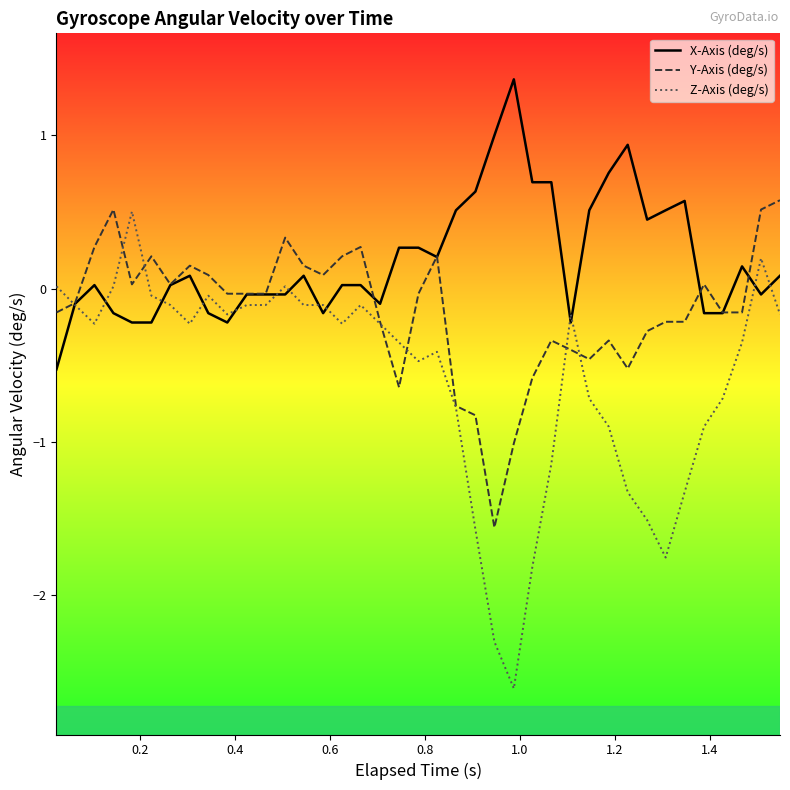

Which series has the widest spread of values?

Z-Axis (deg/s)